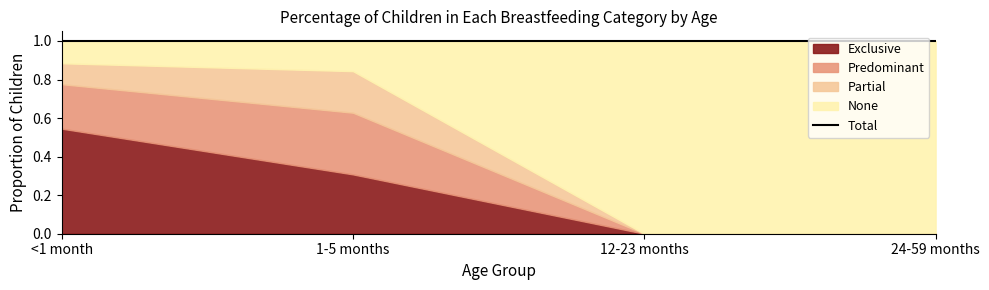

What is the highest value of the Predominant series?

0.3